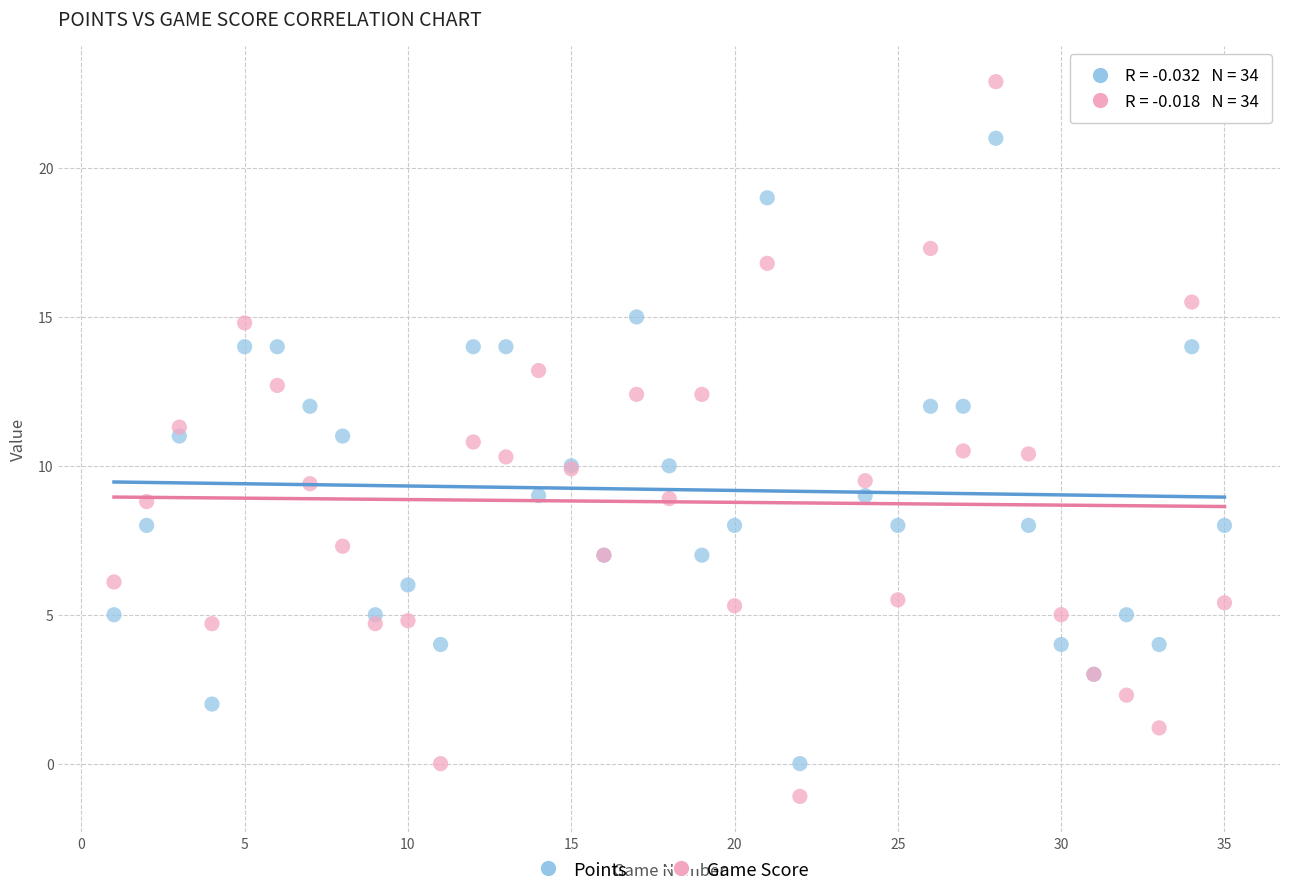

Which series reaches the minimum Y coordinate?

Game Score